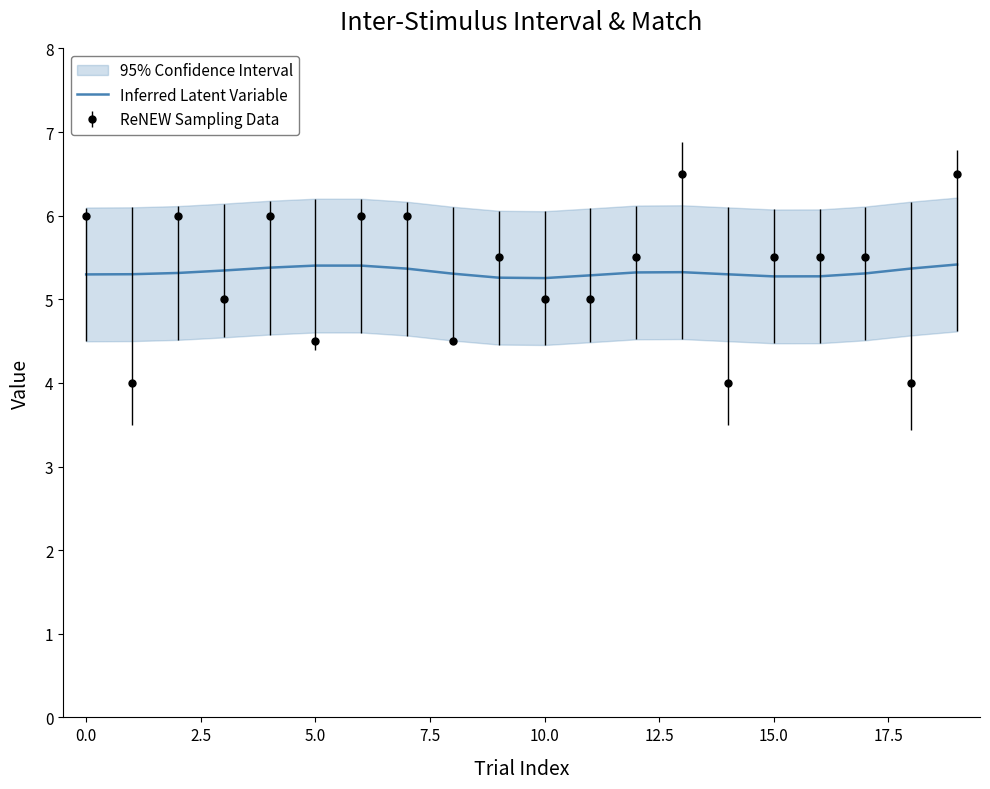

The value of Inferred Latent Variable at 5.0 is 1.6. True or false?

False